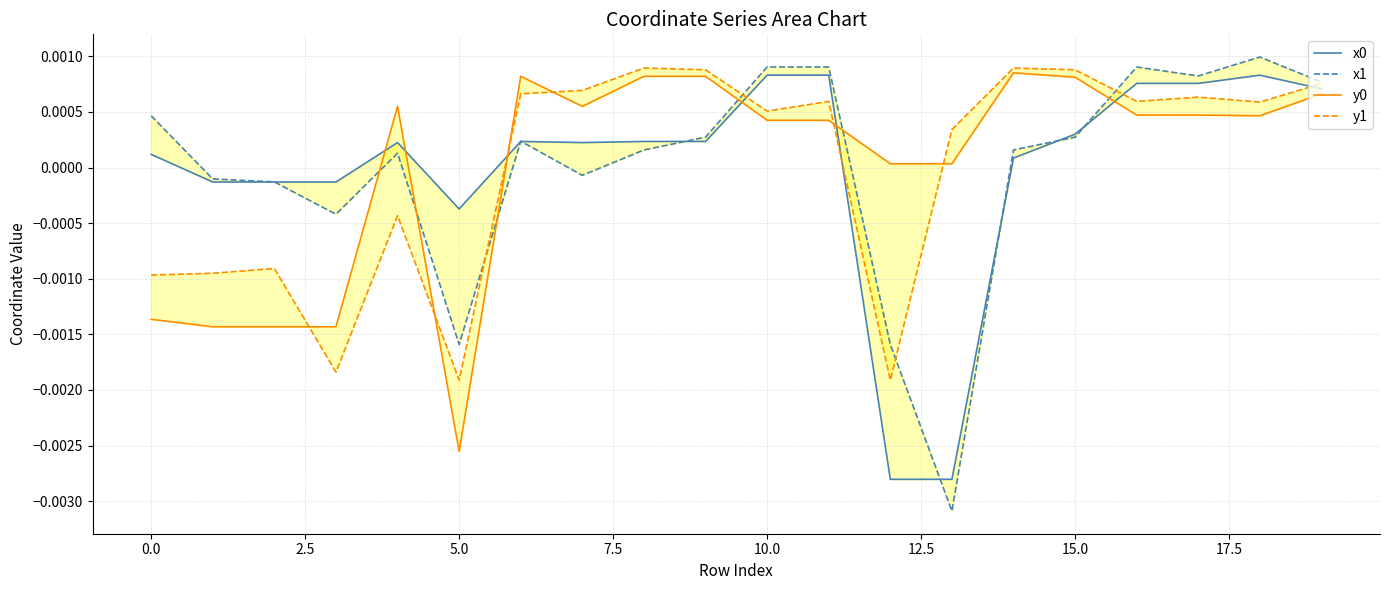

Is this an area chart (filled region under the line)?

No